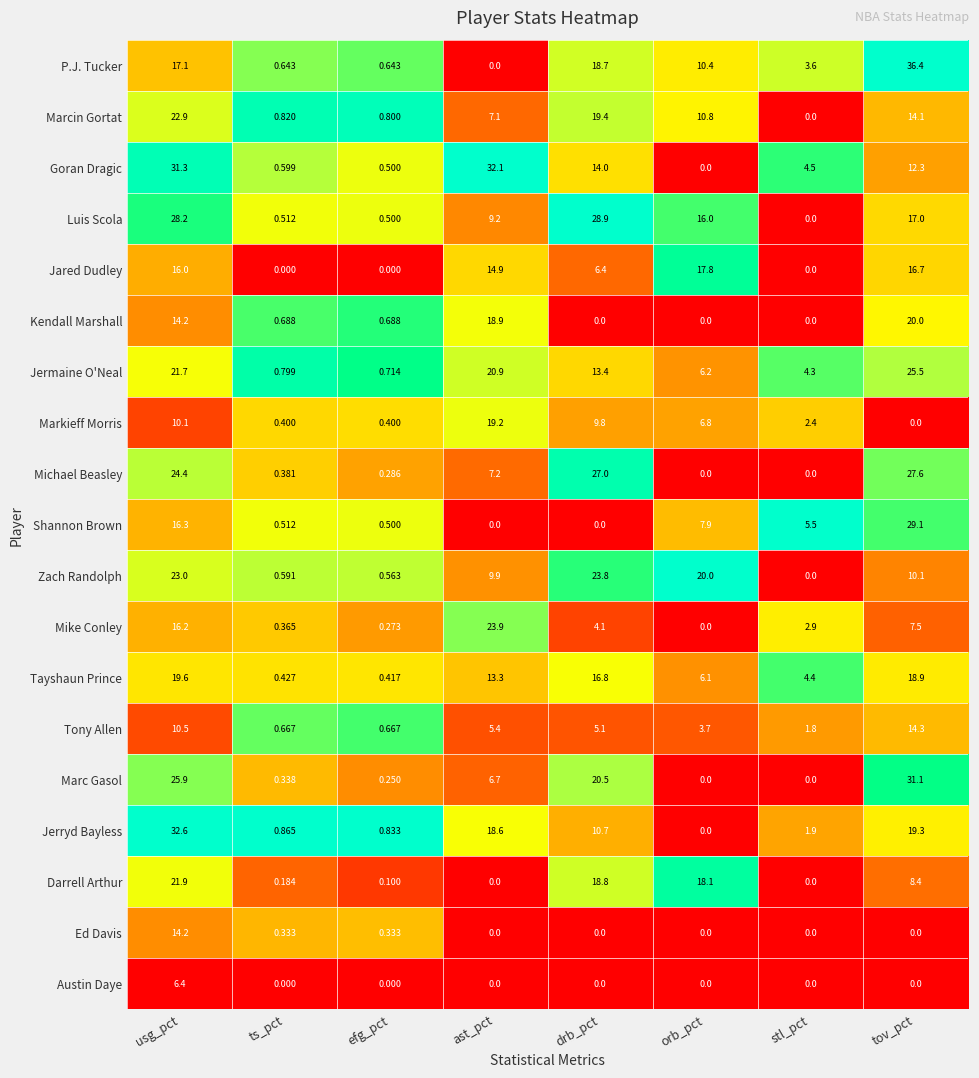

How many data points in Zach Randolph are less than 10?

4